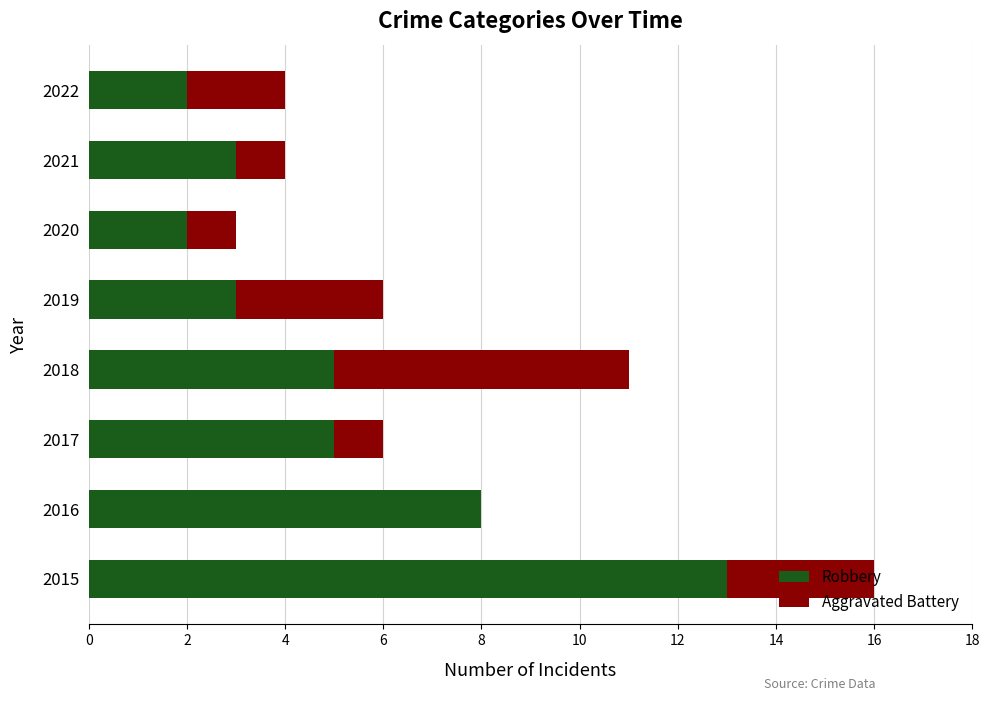

What is the highest value of the Robbery series?

13